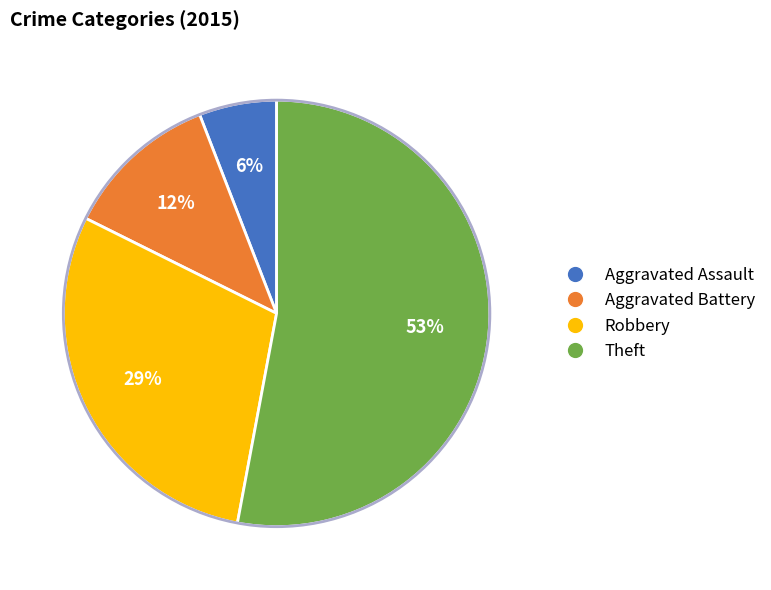

Count the number of slices in the pie.

4